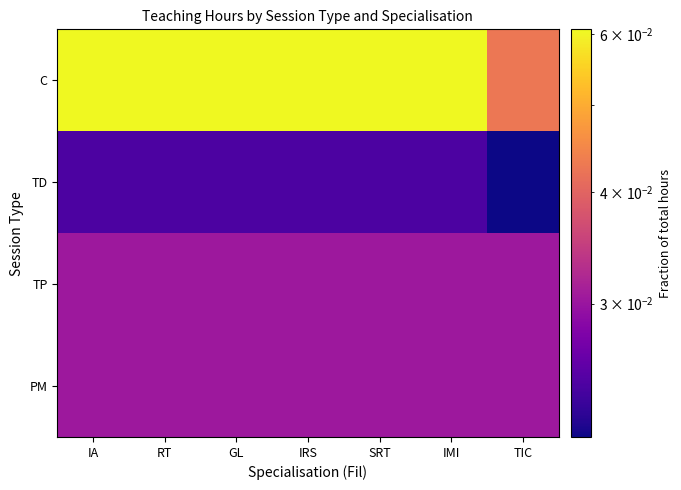

At GL, list the series in order from smallest to largest.

TD, TP, PM, C